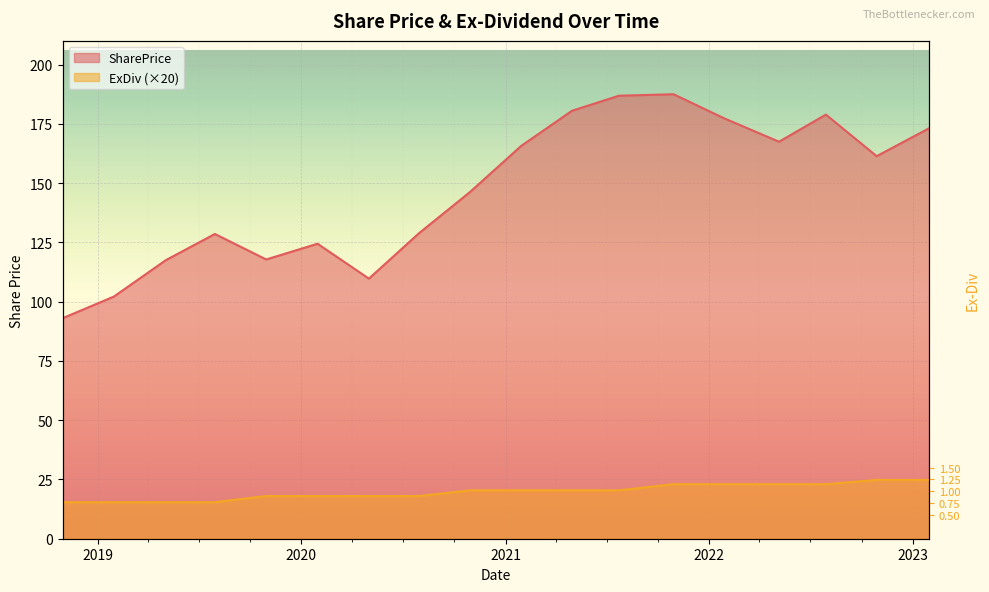

What is the difference between the maximum and second lowest values in the SharePrice series?

85.3